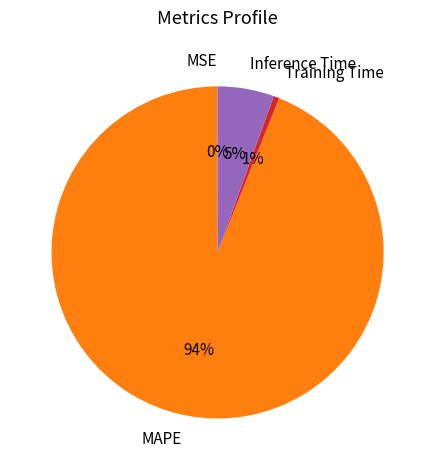

The Inference Time slice represents 5% of the pie. True or false?

True